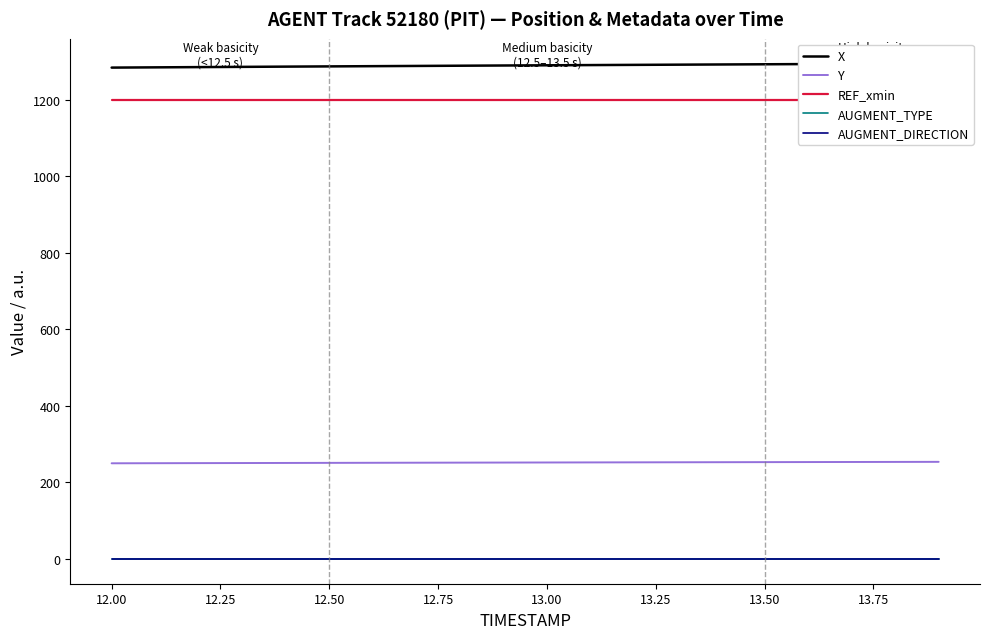

What are all the series names shown in the legend?

X, Y, REF_xmin, AUGMENT_TYPE, AUGMENT_DIRECTION